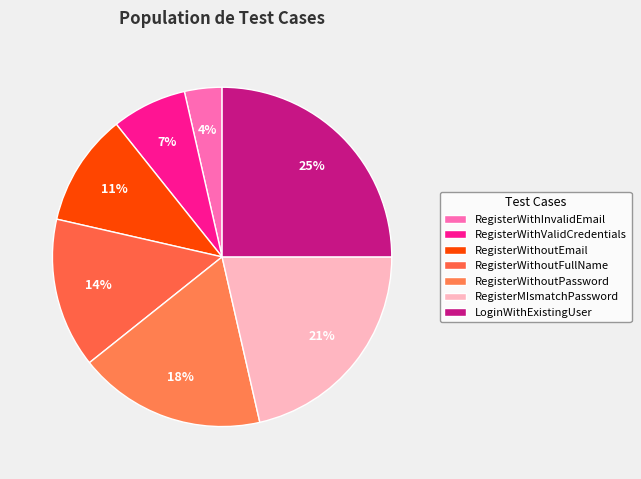

What percentage is NOT represented by RegisterWithoutEmail?

89.3%